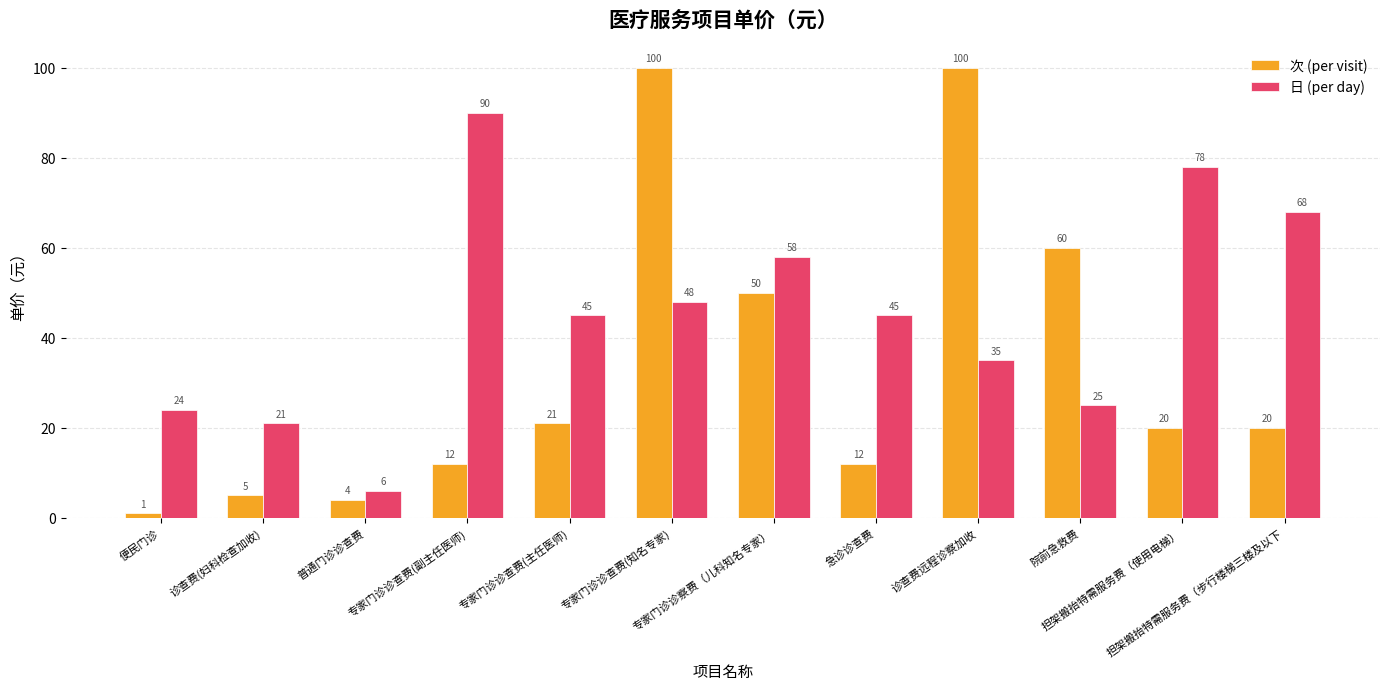

Which series changed the most between 诊查费(妇科检查加收) and 普通门诊诊查费?

日 (per day)